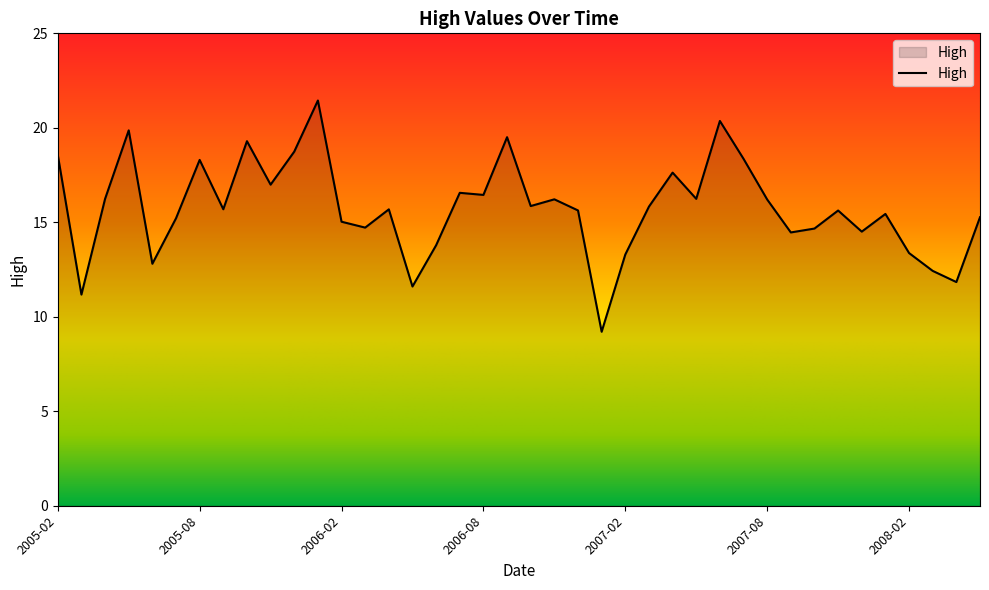

What is the difference between the maximum and minimum values?

12.2